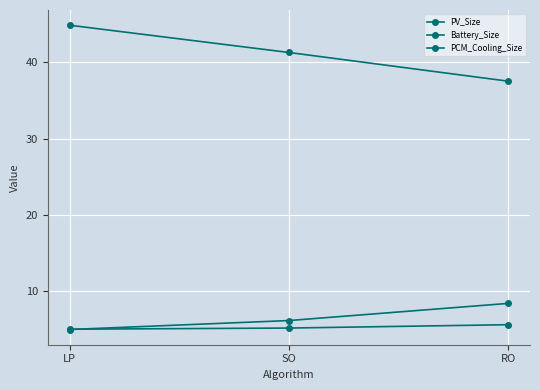

How many data points in Battery_Size are above 6?

2